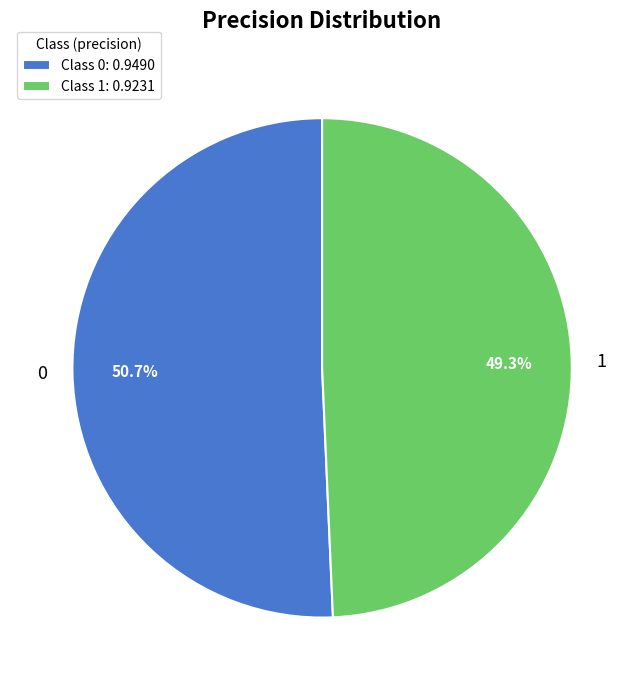

To the nearest percent, what is the average slice percentage?

50%